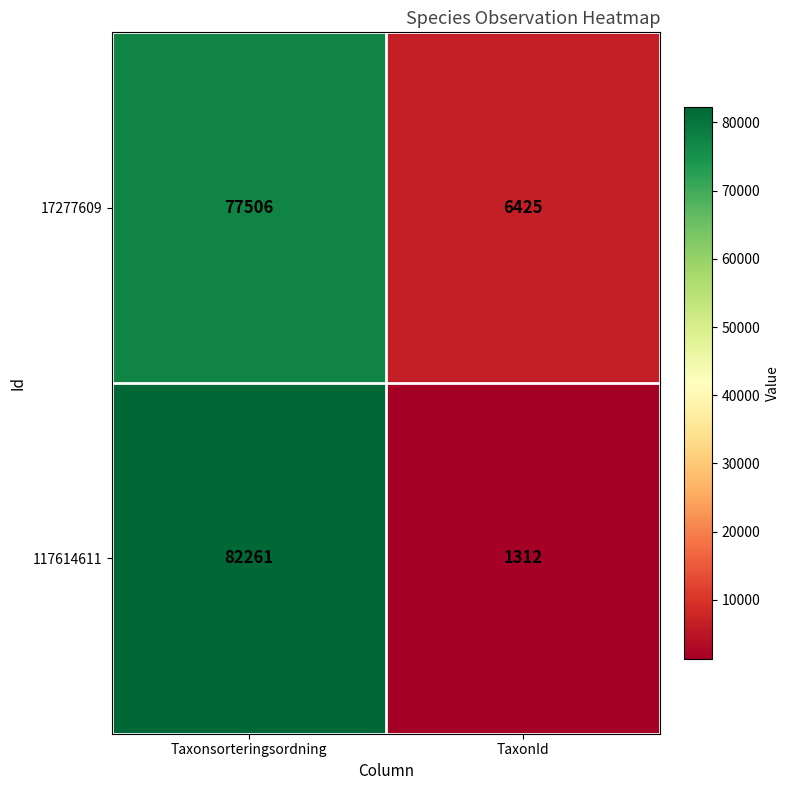

Reading right to left, list all the values displayed in this chart.

17277609: TaxonId=6425	Taxonsorteringsordning=77506
117614611: TaxonId=1312	Taxonsorteringsordning=82261